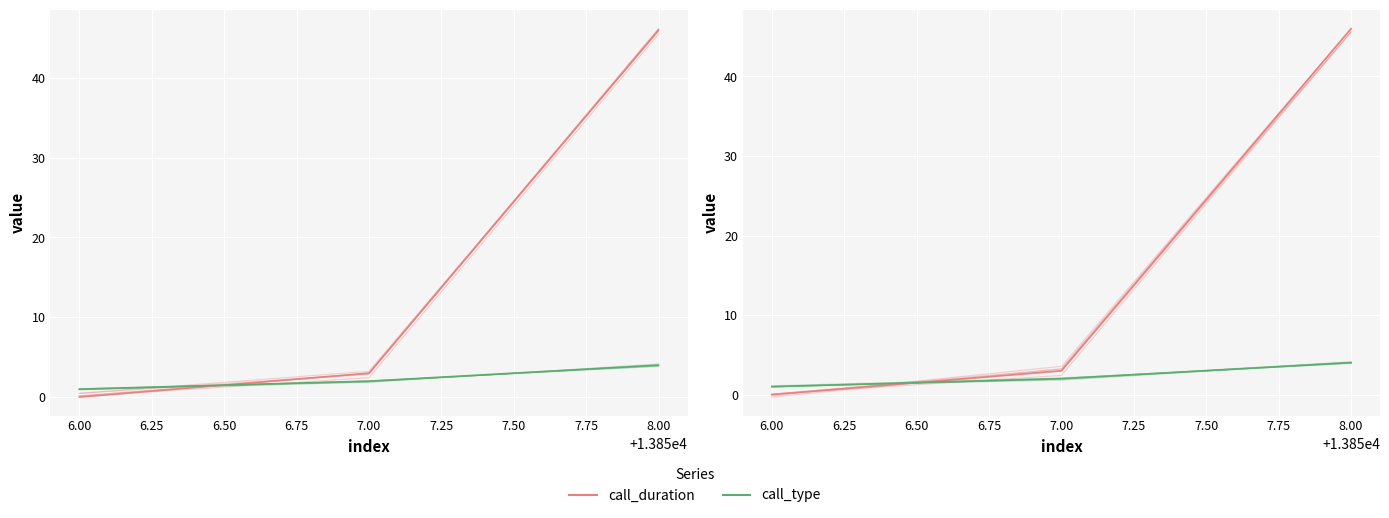

Reading left to right, what are all the values shown in this chart?

call_duration: -0.0	2.9	45.6
call_type: 1.0	2.0	4.1